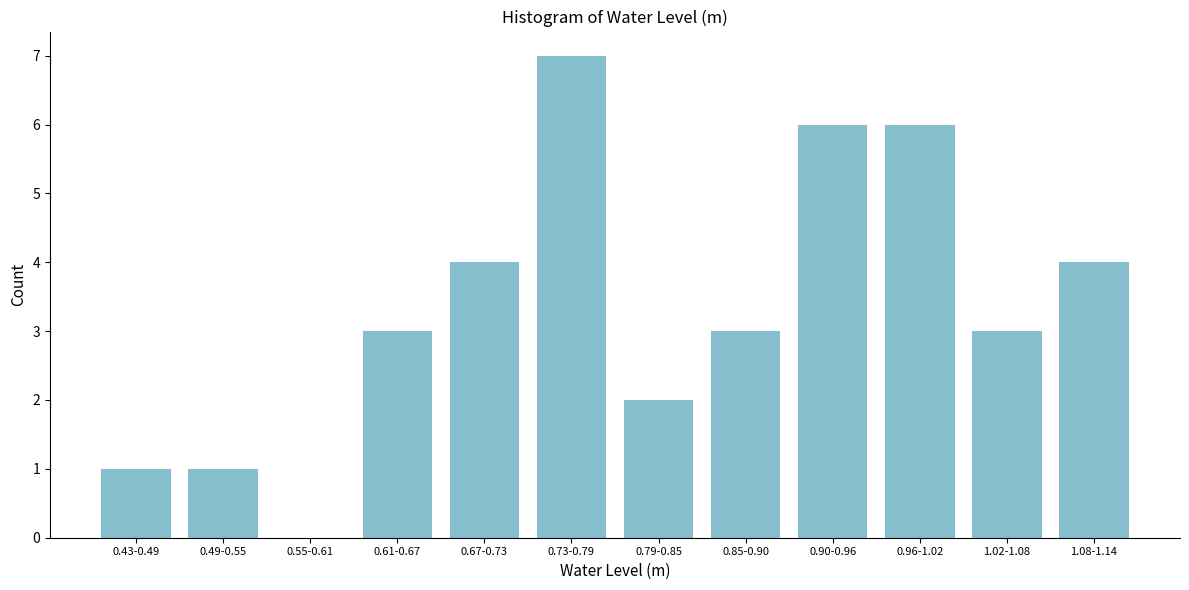

Reading right to left, transcribe all the data shown in this chart.

1.08-1.14=4	1.02-1.08=3	0.96-1.02=6	0.90-0.96=6	0.85-0.90=3	0.79-0.85=2	0.73-0.79=7	0.67-0.73=4	0.61-0.67=3	0.55-0.61=0	0.49-0.55=1	0.43-0.49=1